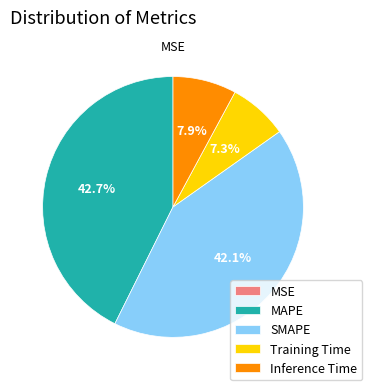

What portion of the pie excludes Training Time?

92.7%